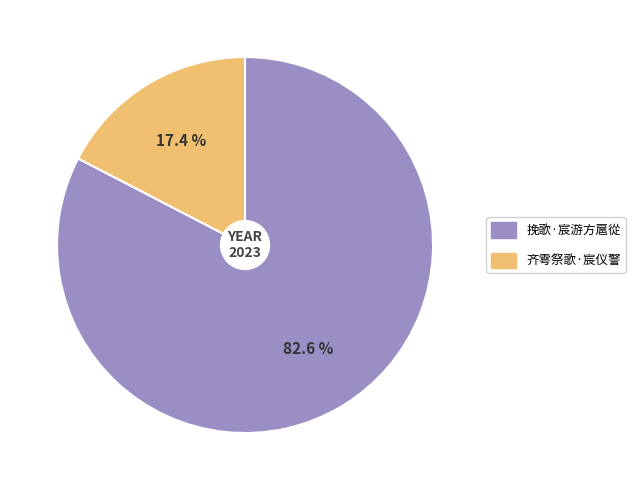

Between 挽歌·宸游方扈從 and 齐雩祭歌·宸仪警, which is larger?

挽歌·宸游方扈從